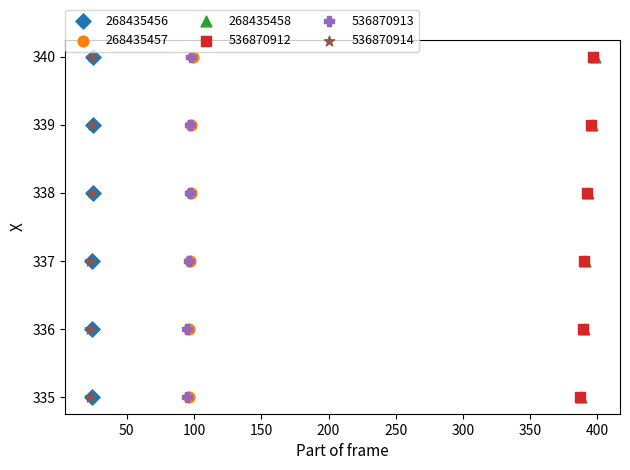

What are all the series names shown in the legend?

268435456, 268435457, 268435458, 536870912, 536870913, 536870914